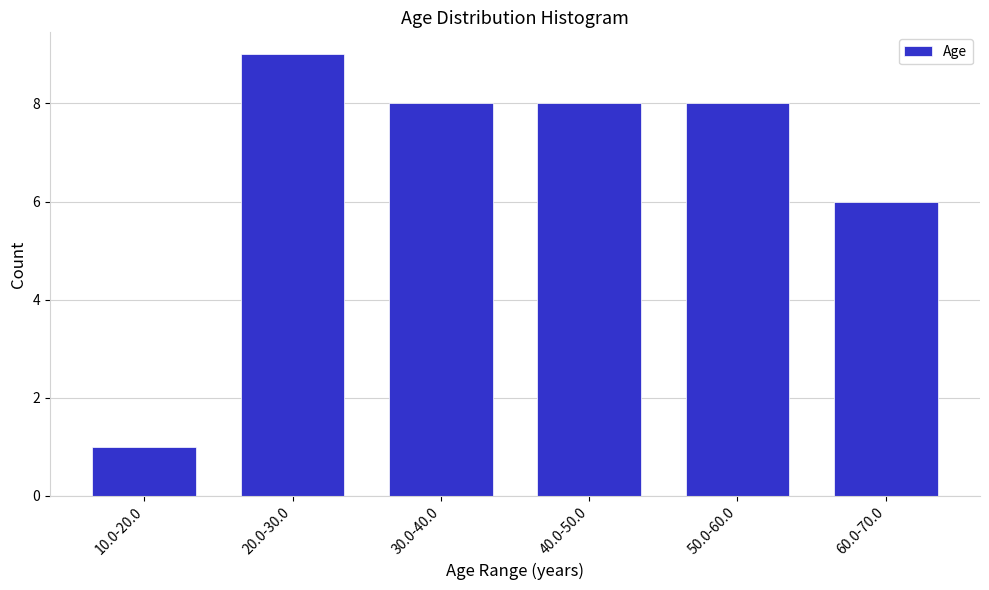

Reading left to right, list all the values displayed in this chart.

1	9	8	8	8	6